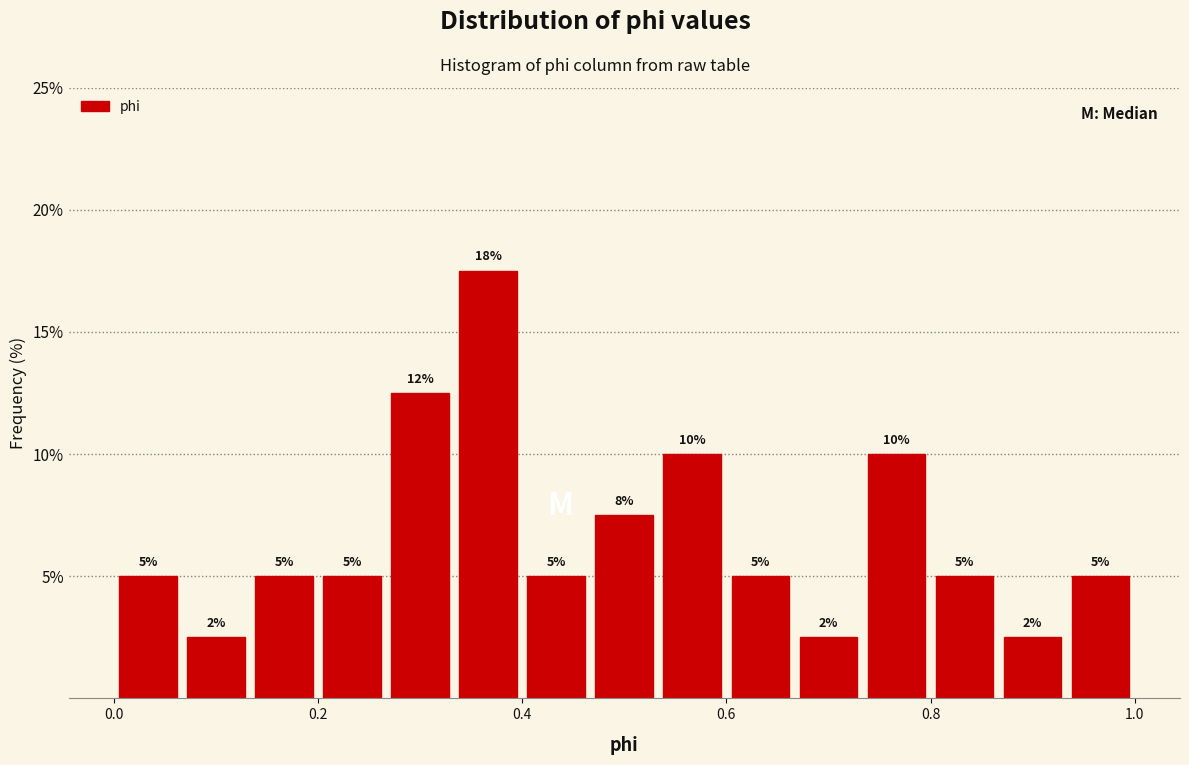

Around what value on the x-axis is the tallest bar? Give the approximate position of its centre, as read against the axis.

0.36